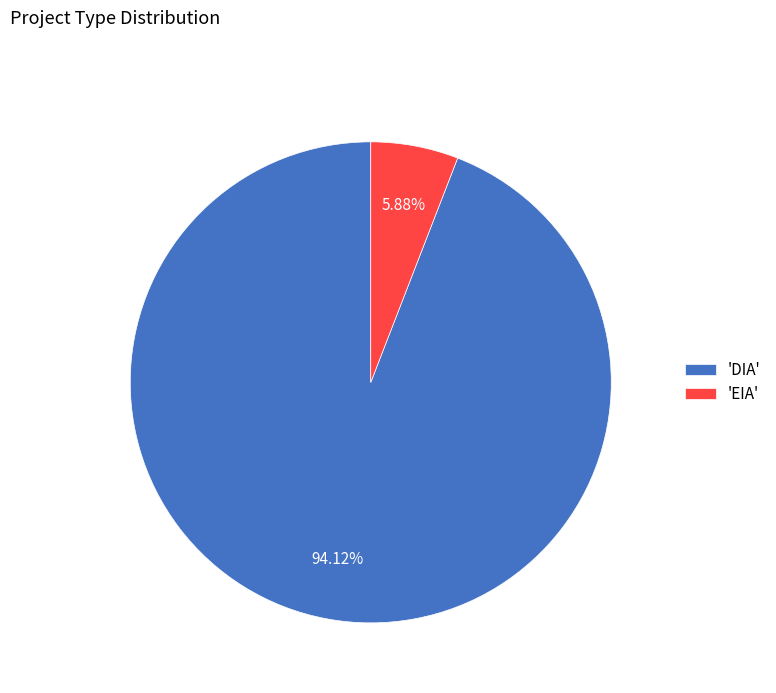

Does 'DIA' account for over 50% of the chart?

Yes